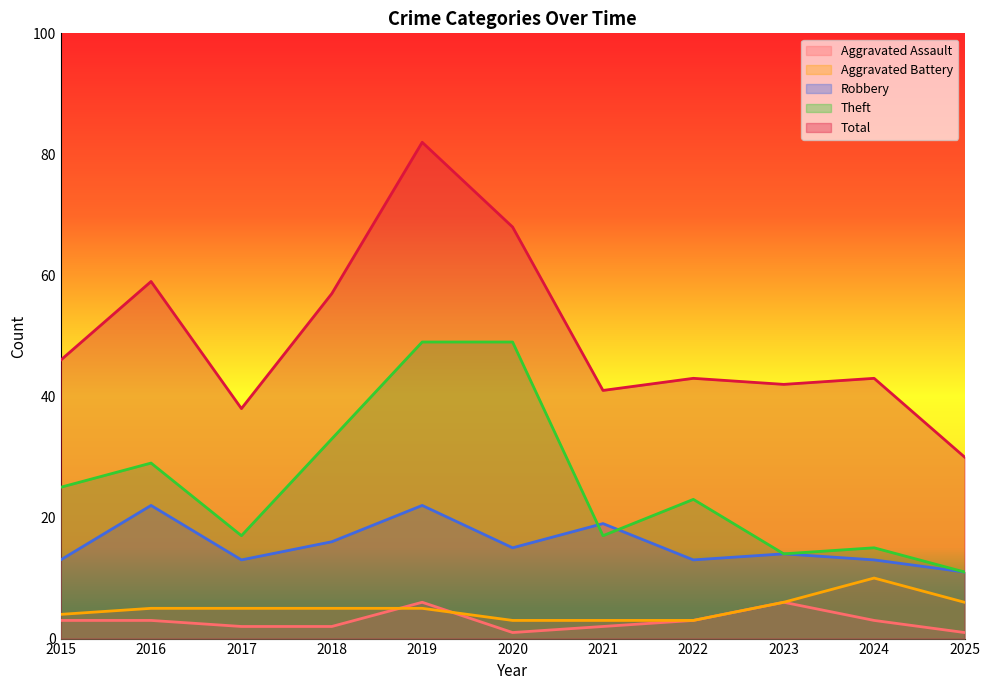

What is the value of the Aggravated Battery point at the 10th from the left?

10